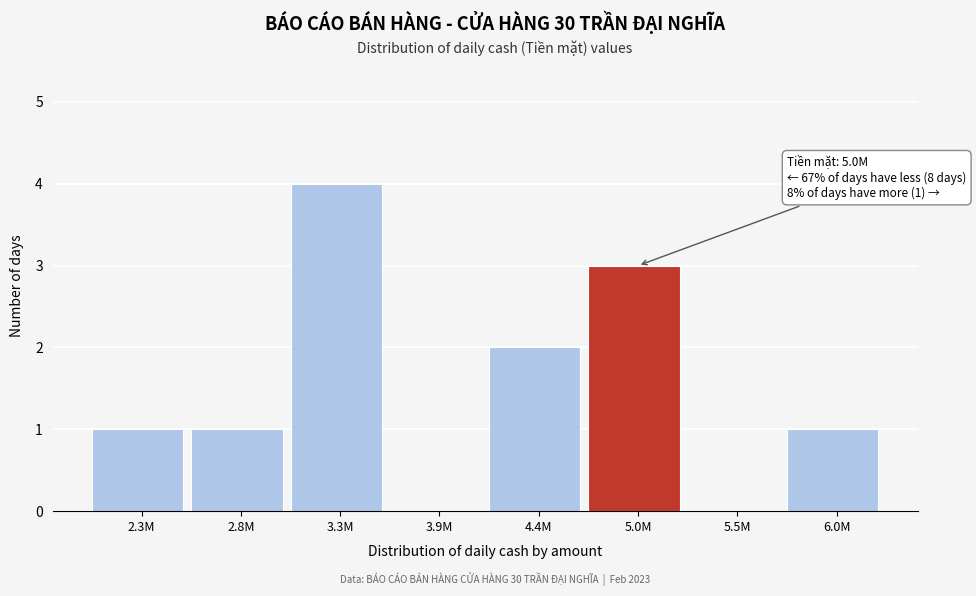

Reading left to right, transcribe all the data shown in this chart.

2.3M=1	2.8M=1	3.3M=4	3.9M=0	4.4M=2	5.0M=3	5.5M=0	6.0M=1